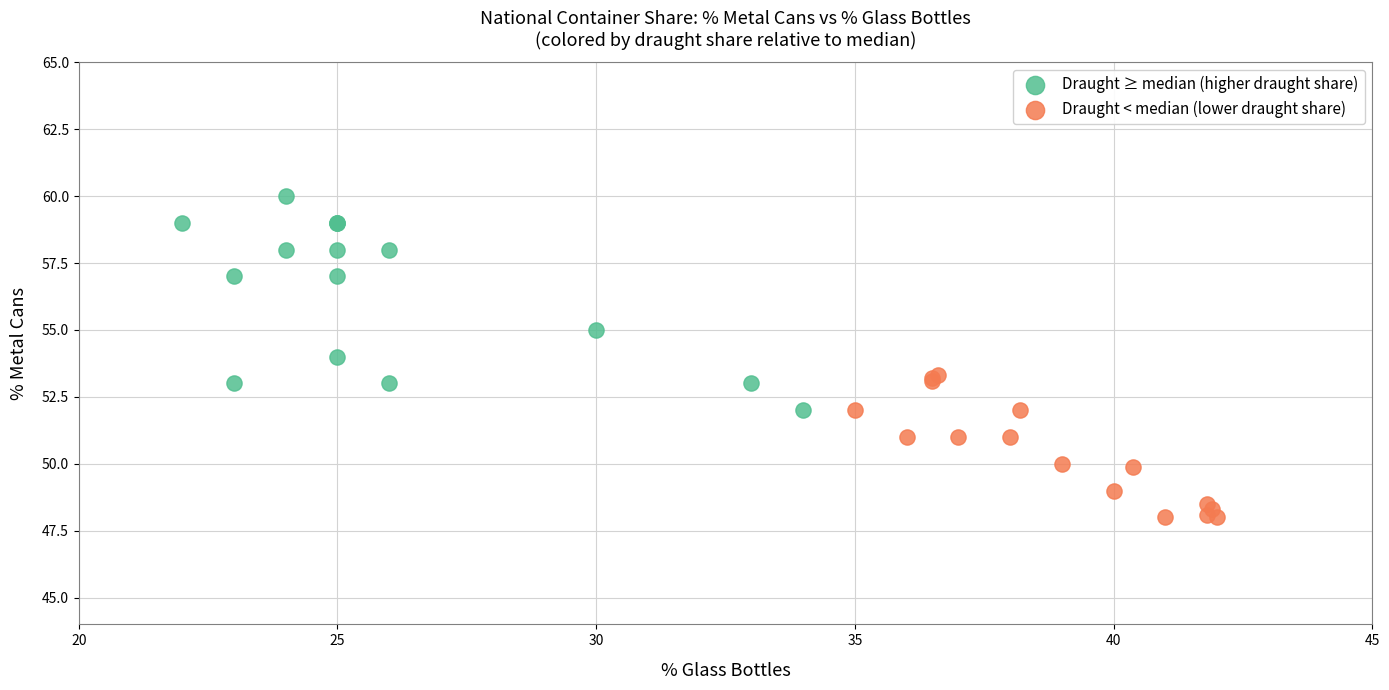

Which series reaches the maximum Y coordinate?

Draught ≥ median (higher draught share)